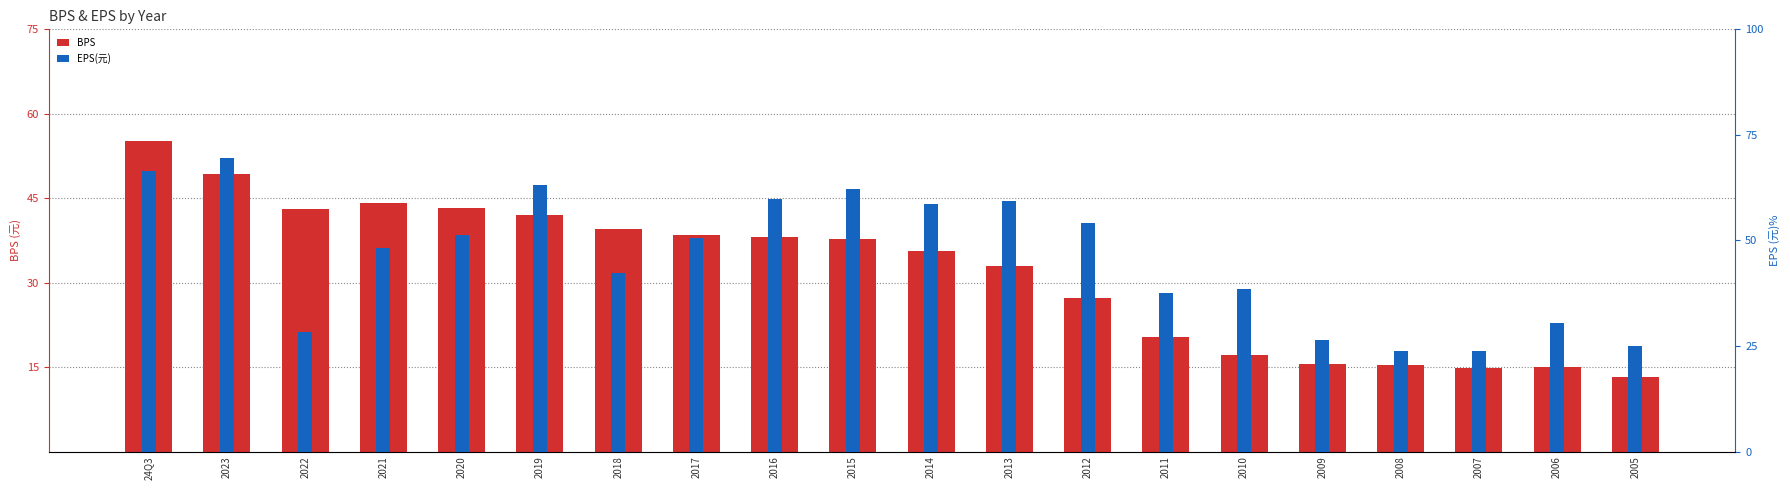

At which category is the sum across all series the highest?

24Q3